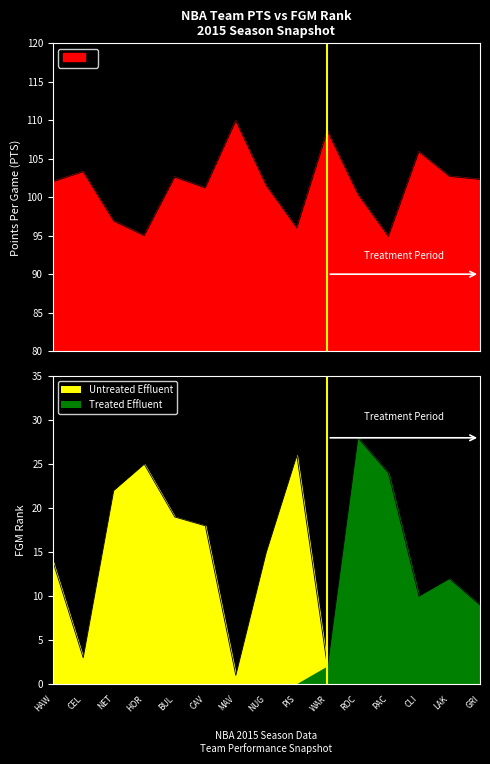

What is the difference between the maximum and minimum values in the PTS series?

15.0